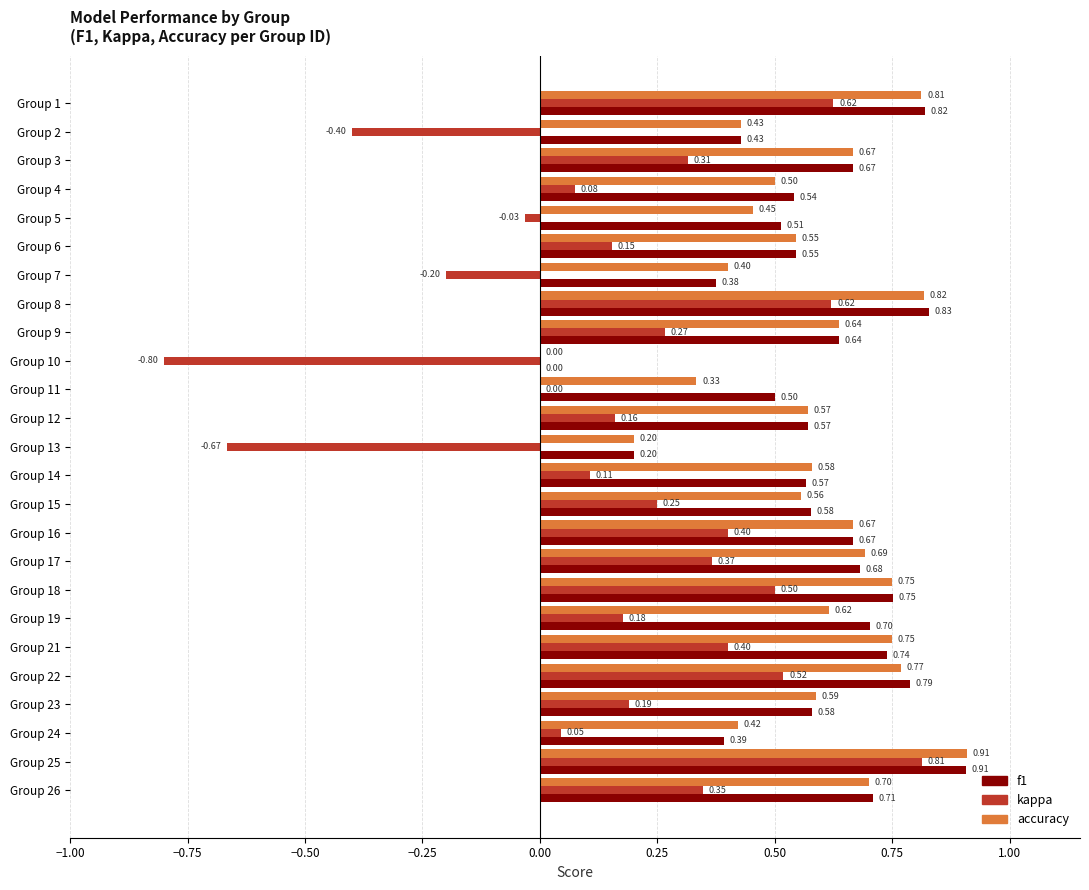

What is the sum of the f1 values at Group 4 and Group 19?

1.2